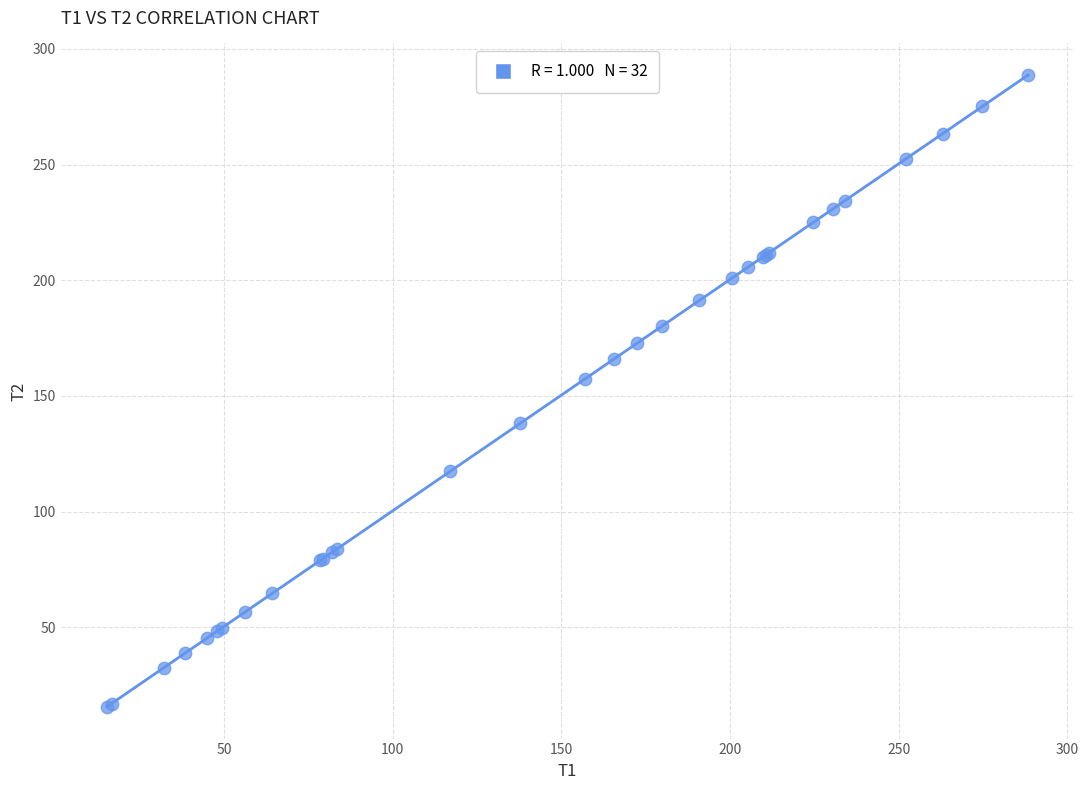

What Y value in the scatter plot is closest to 152?

157.3